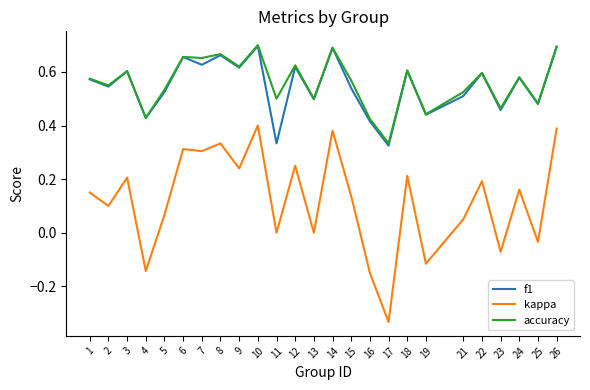

Between 12 and 23, which series saw the biggest shift?

kappa